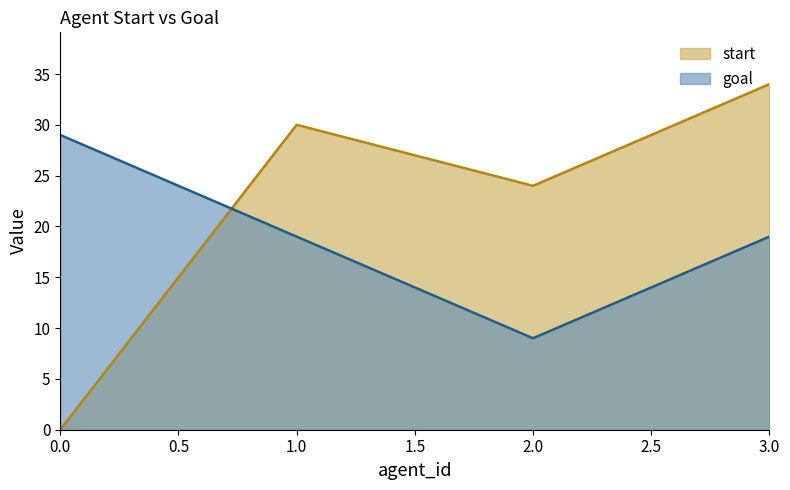

Reading right to left, extract all data points from this chart.

start: 3.0=34	2.0=24	1.0=30	0.0=0
goal: 3.0=19	2.0=9	1.0=19	0.0=29